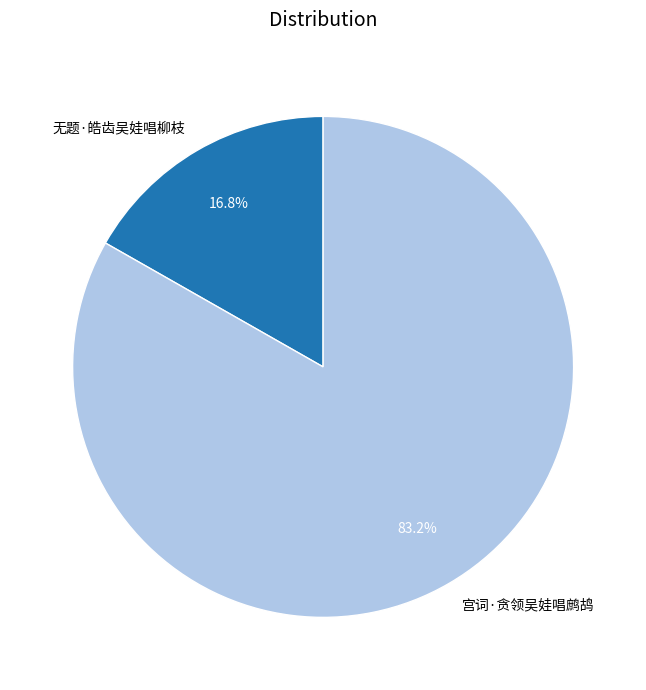

To the nearest percent, what is the average slice percentage?

50%